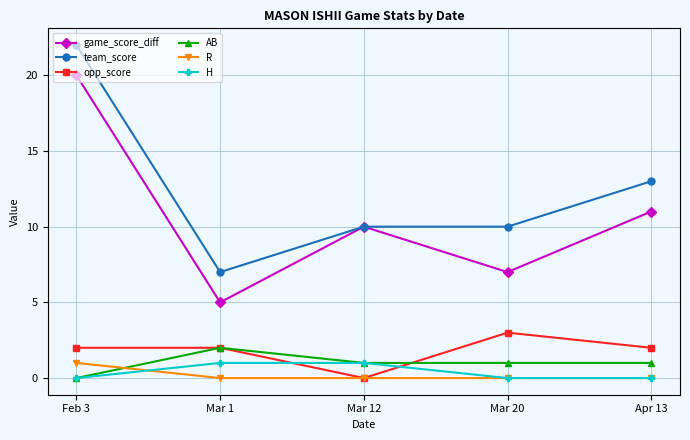

Which label corresponds to the largest value in the chart?

Feb 3